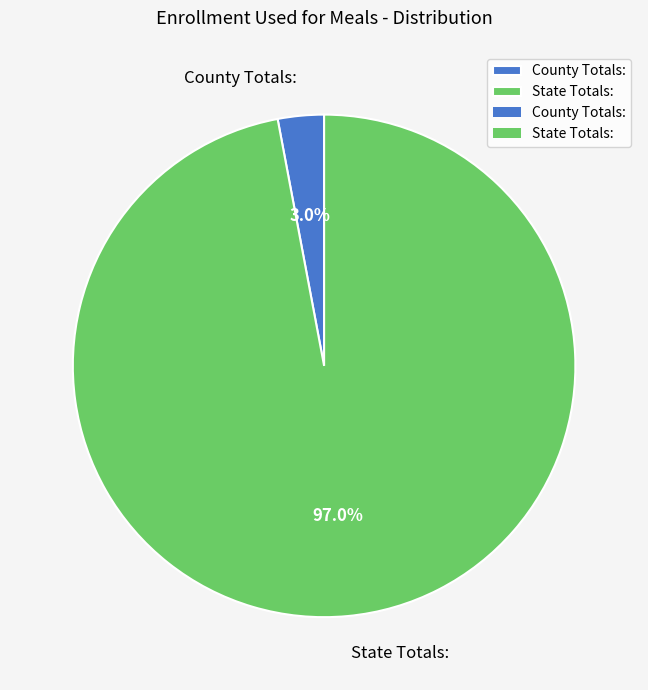

Rank the categories by value from highest to lowest.

State Totals:, County Totals: